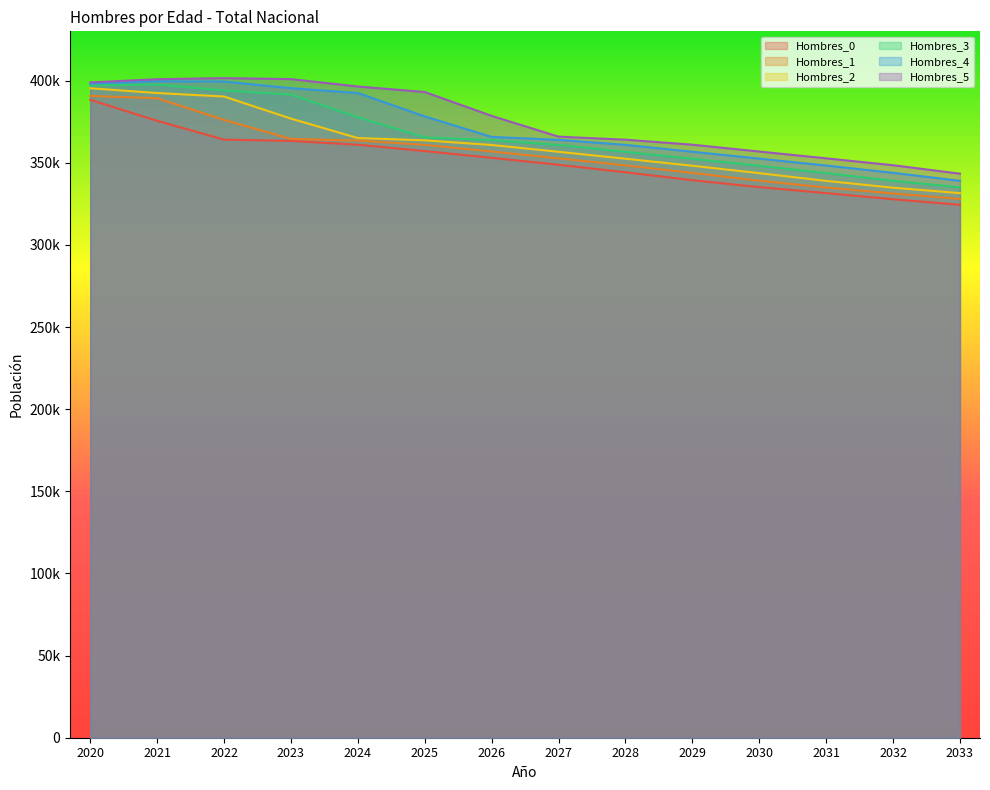

Where does the Hombres_4 series first go above 365718?

2020